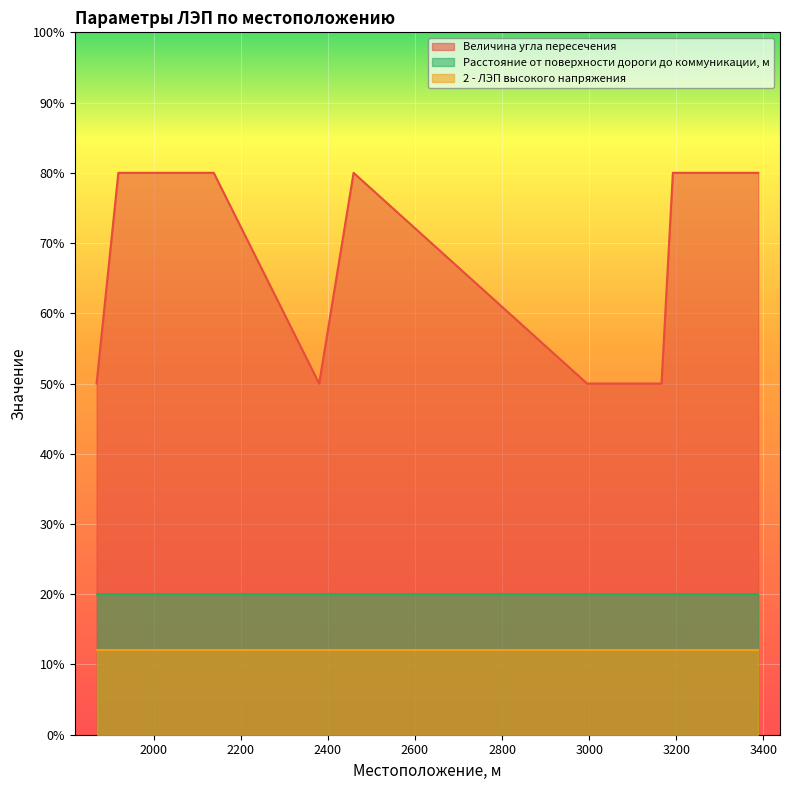

Rank the series by their maximum value, from highest to lowest.

Величина угла пересечения, Расстояние от поверхности дороги до коммуникации, м, 2 - ЛЭП высокого напряжения